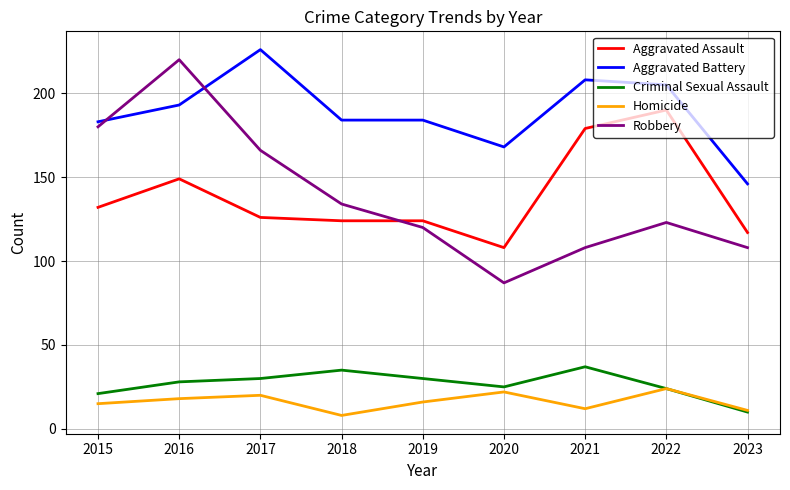

True or false: Aggravated Assault has a value of 124 at 2018.

True